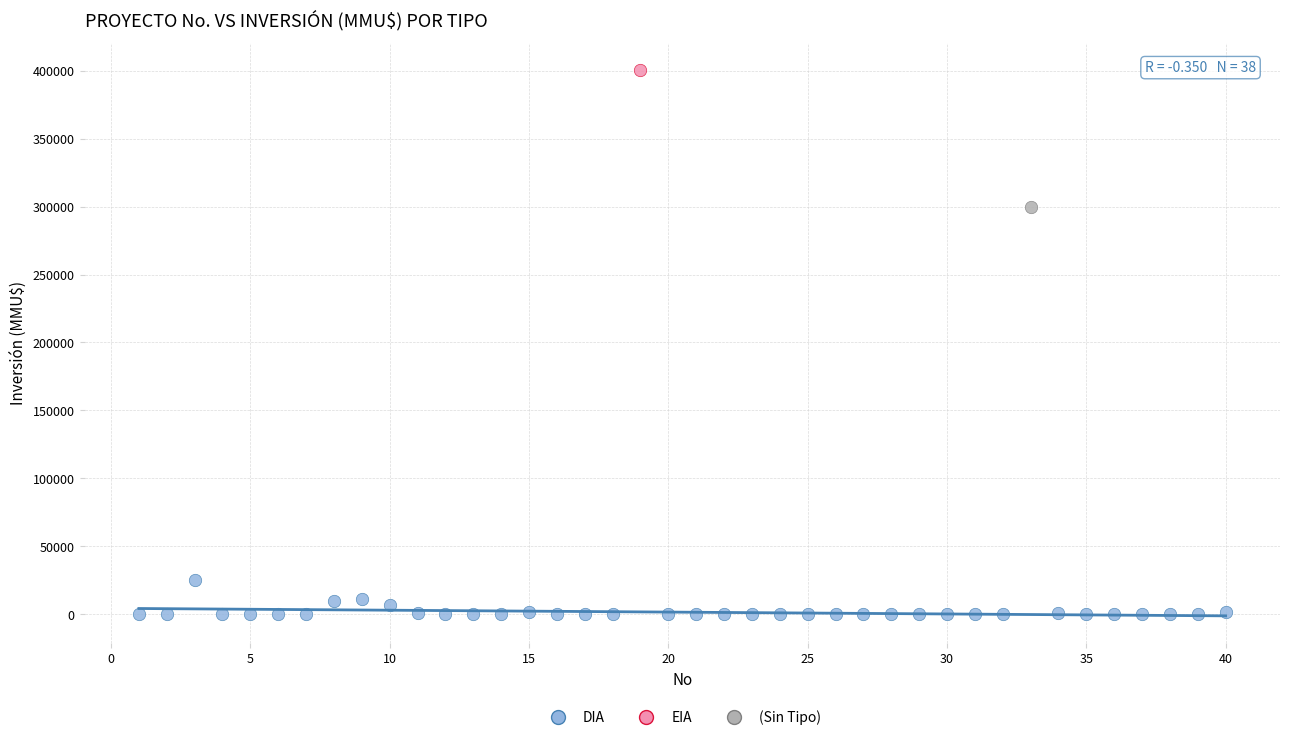

What are all the series names shown in the legend?

DIA, EIA, (Sin Tipo)